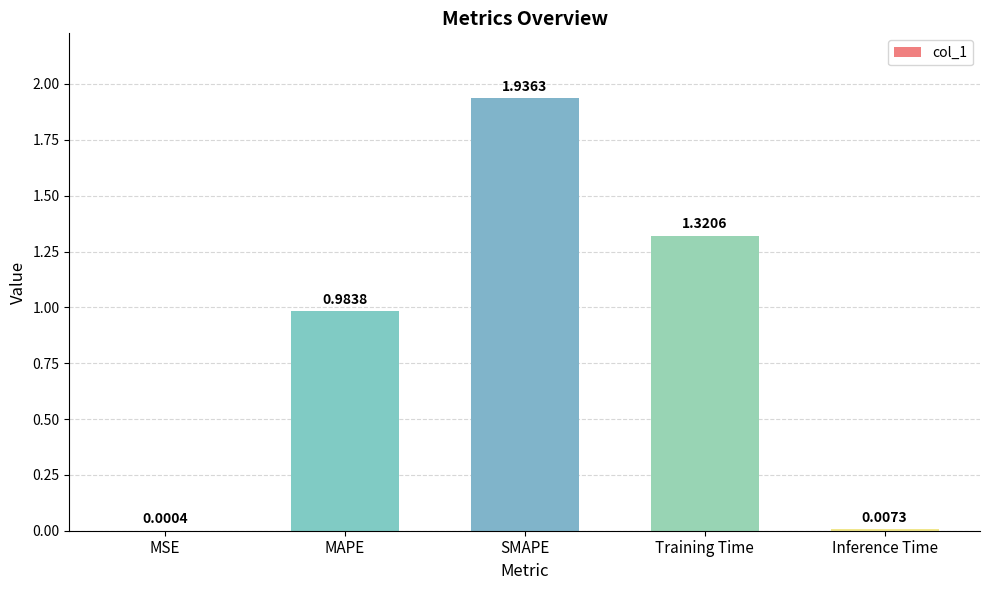

What is the change in value from MAPE to Training Time?

+0.3